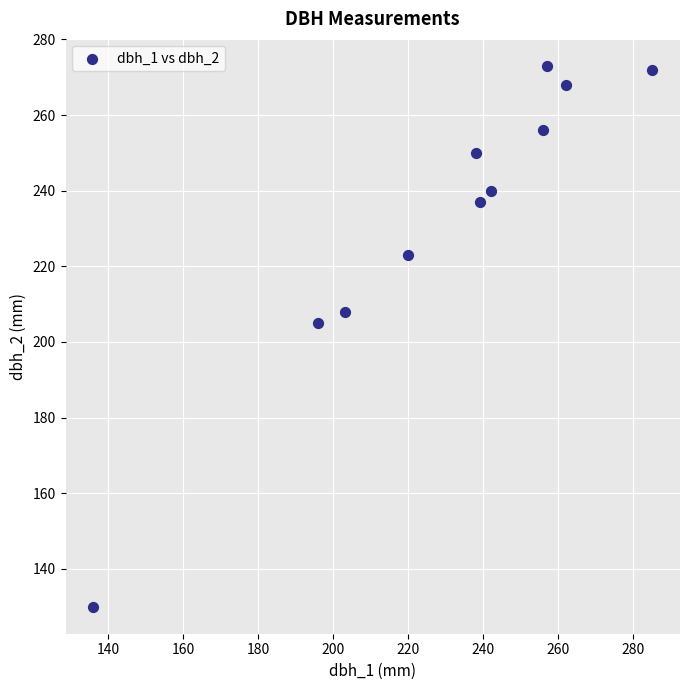

What is the range of Y values (max minus min)?

143